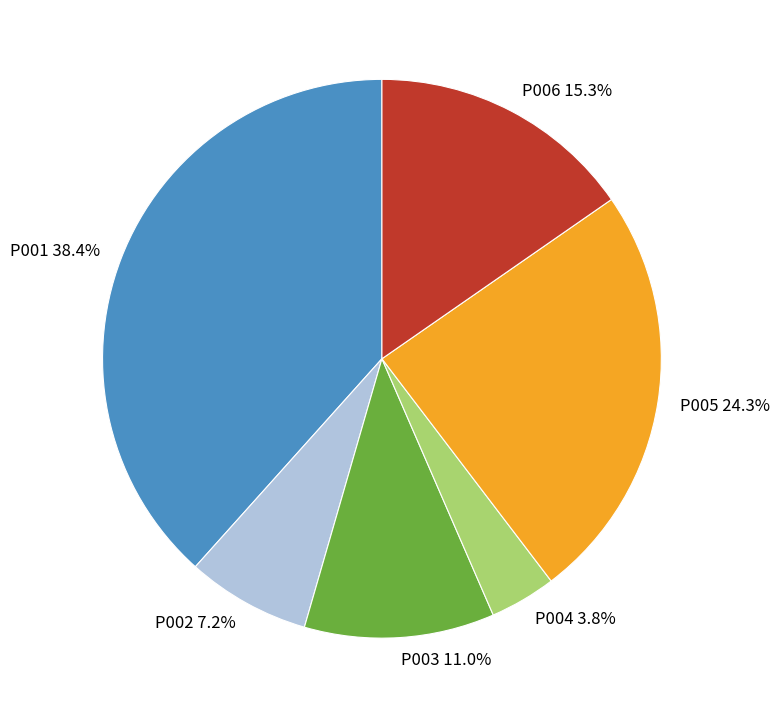

To the nearest percent, what is the difference between the largest and smallest slice percentages?

35%